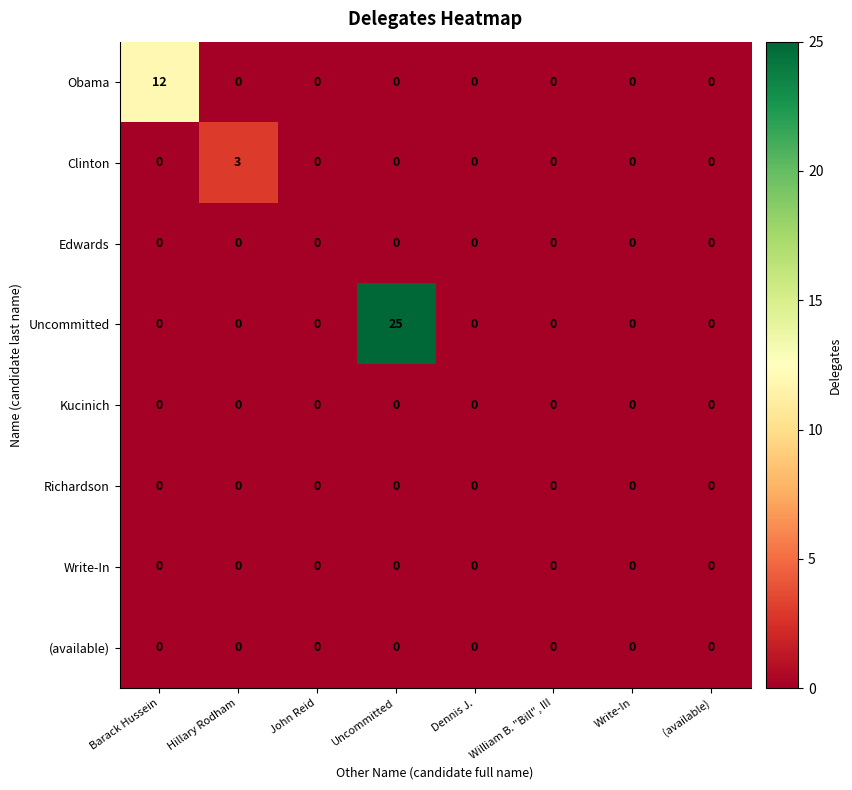

Is it true that Obama equals -5 at William B. "Bill", III?

False